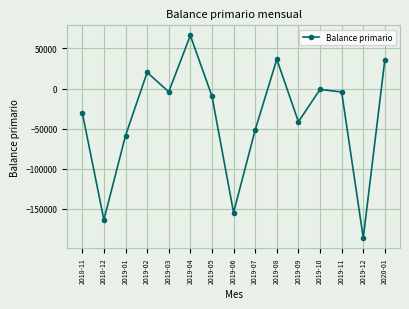

How many values are below -9565?

7